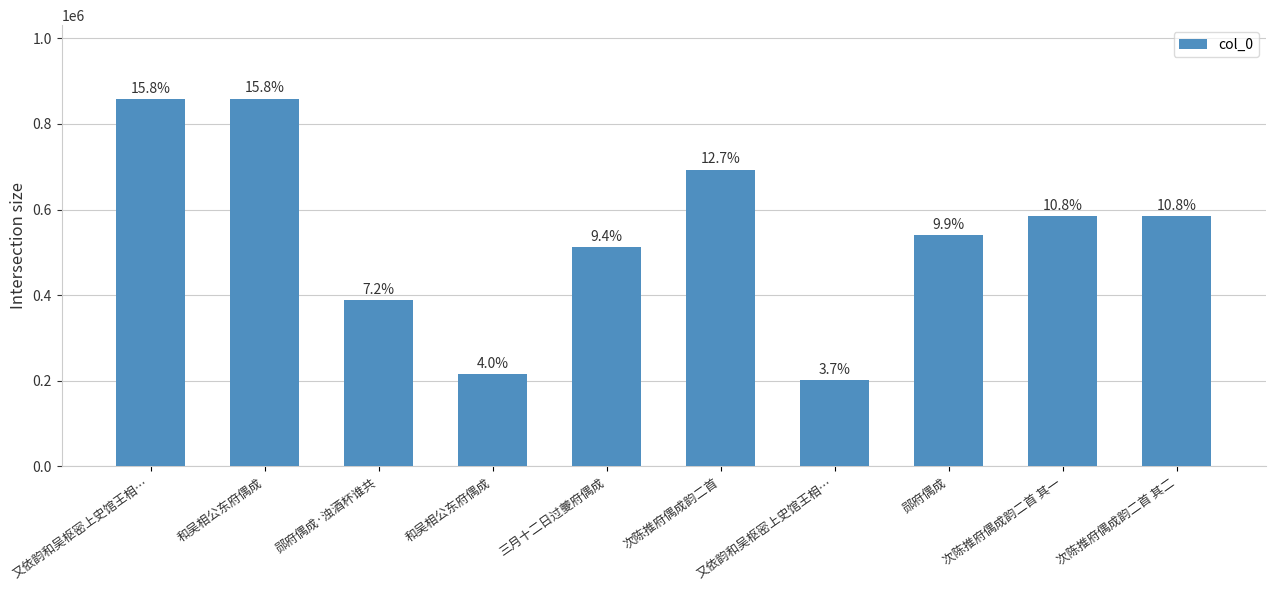

How many bars are there in total?

10